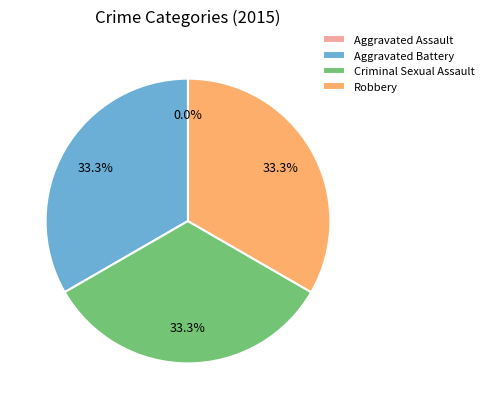

Which has a higher value, Robbery or Criminal Sexual Assault?

Robbery